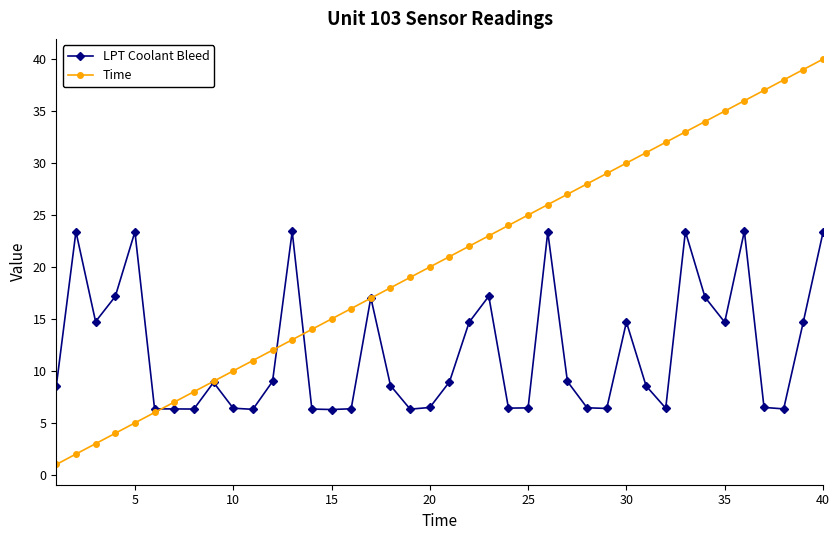

Which series has the largest total across all categories?

Time